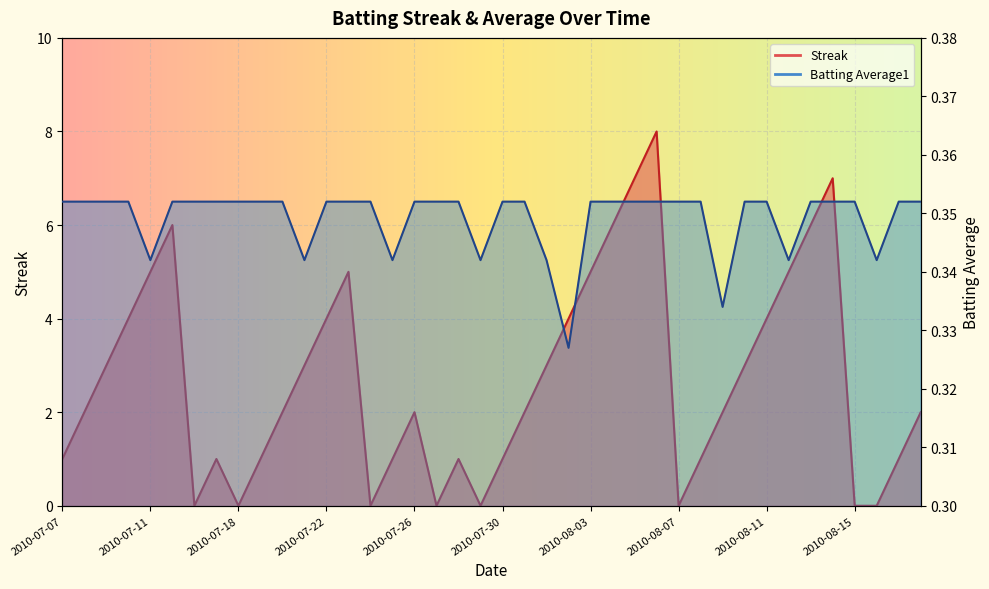

True or false: Streak has a value of 2.8 at 2010-07-11.

False